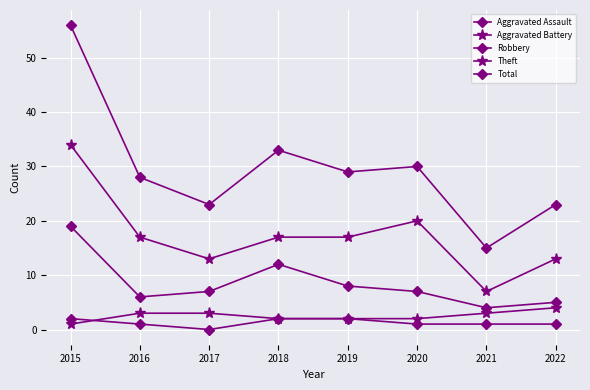

At which category does Robbery reach its first local valley?

2016